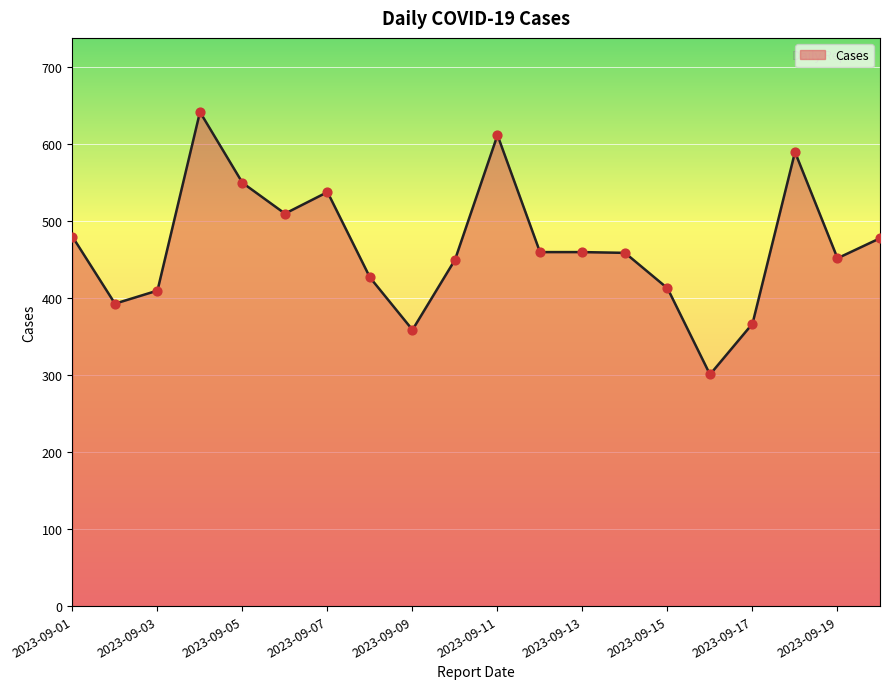

Which series reaches the maximum Y coordinate?

Cases (line)